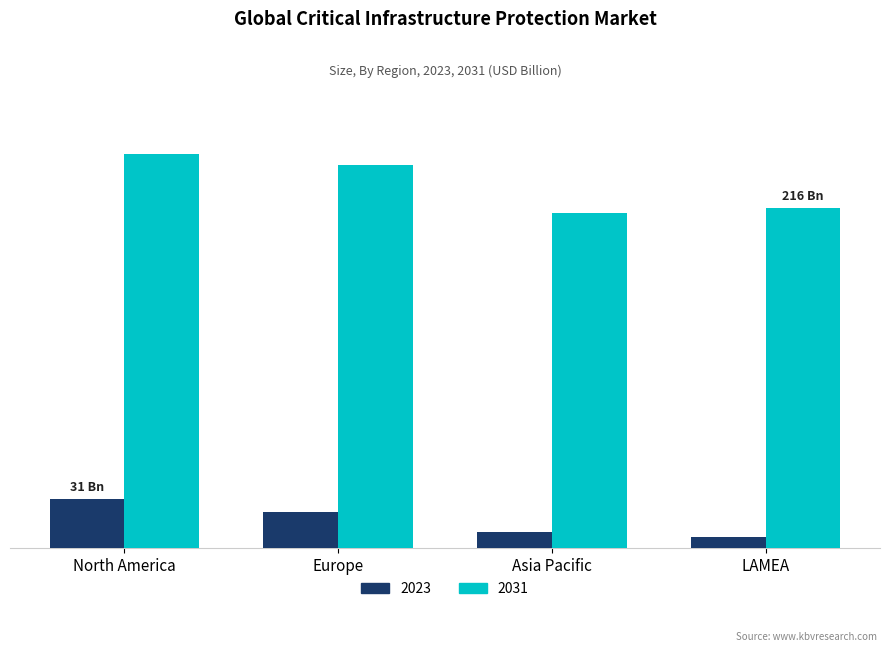

What are all the series names shown in the legend?

2023, 2031